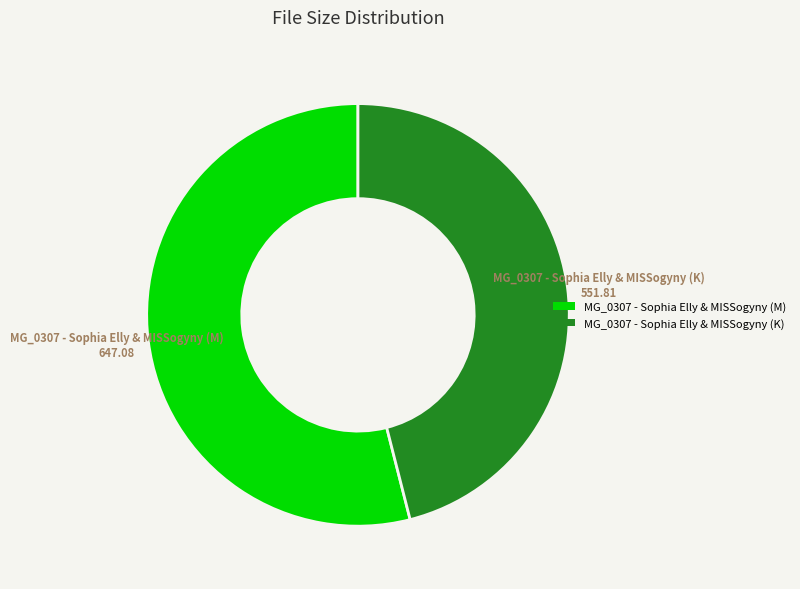

Approximately how many times larger is the value at MG_0307 - Sophia Elly & MISSogyny (K) compared to MG_0307 - Sophia Elly & MISSogyny (M)?

0.9